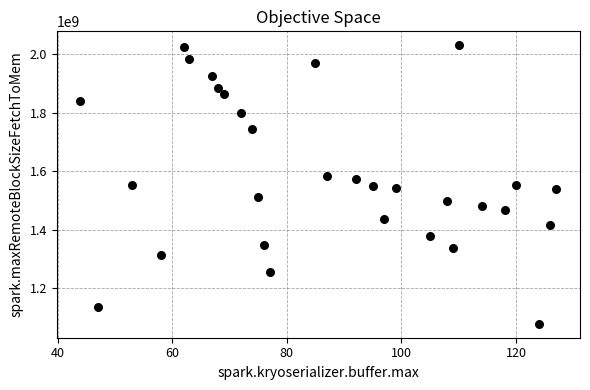

What is the range of X values (max minus min)?

83